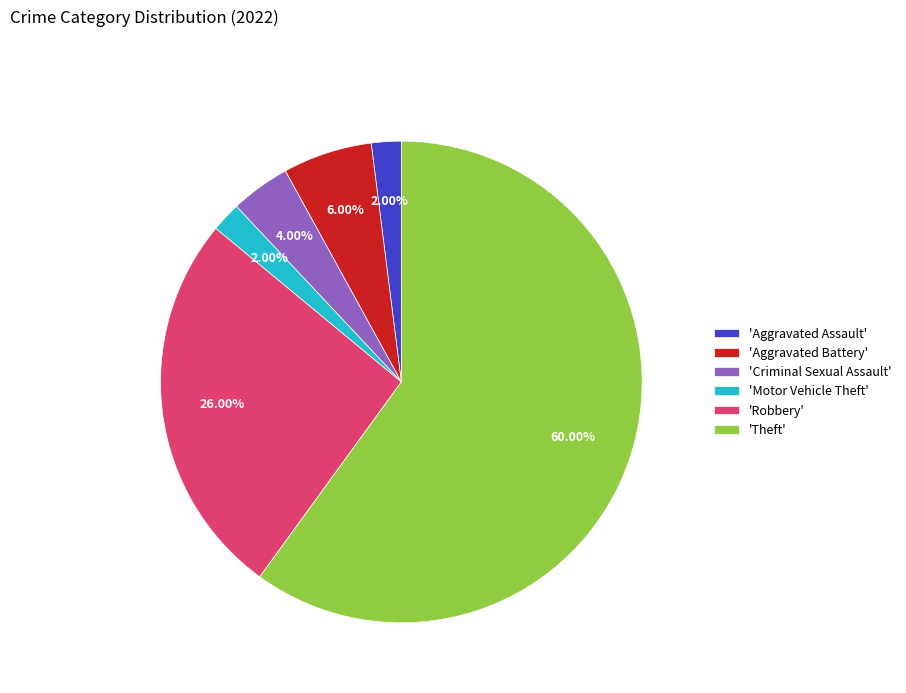

Count the number of slices in the pie.

6